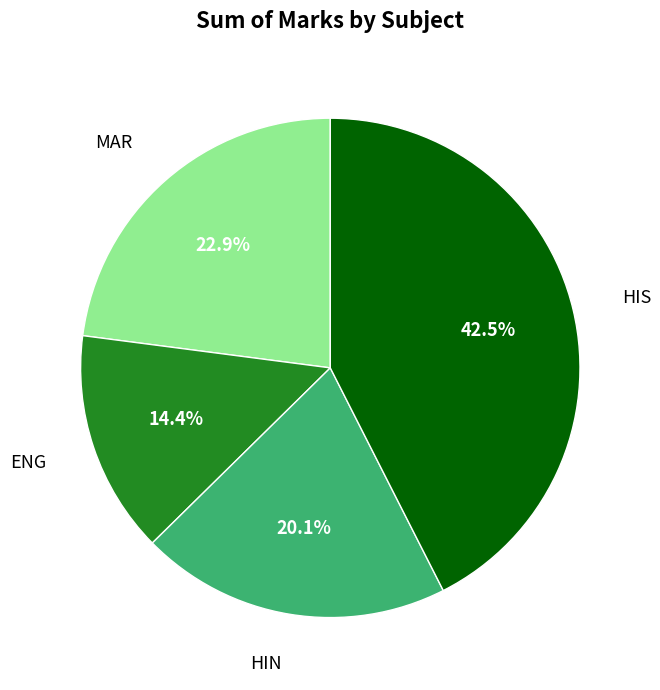

Does any single category account for the majority?

No